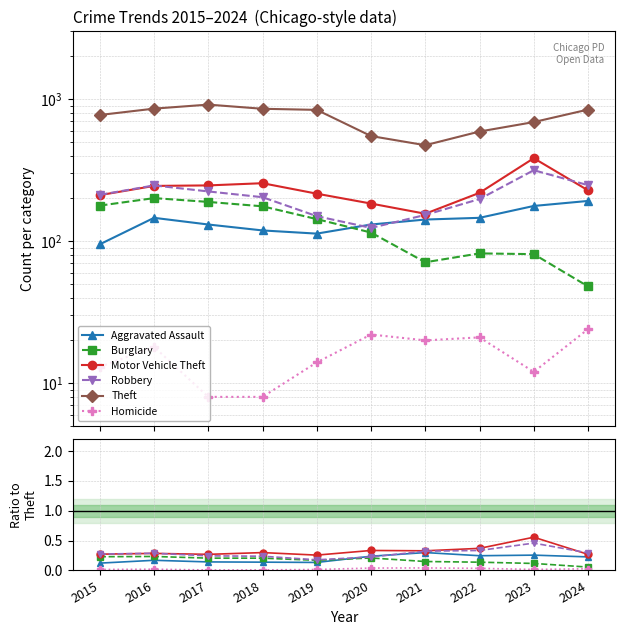

Does the chart have visible grid lines?

Yes